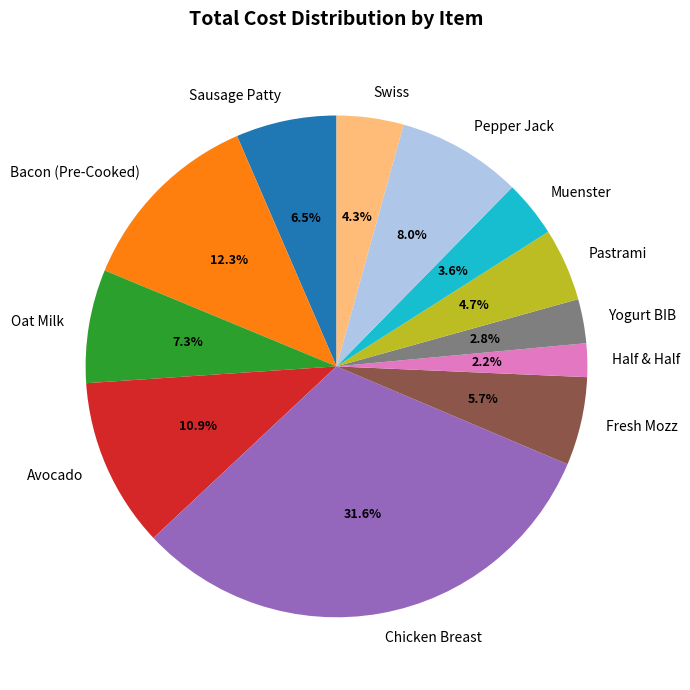

Does Avocado represent more than half of the total?

No